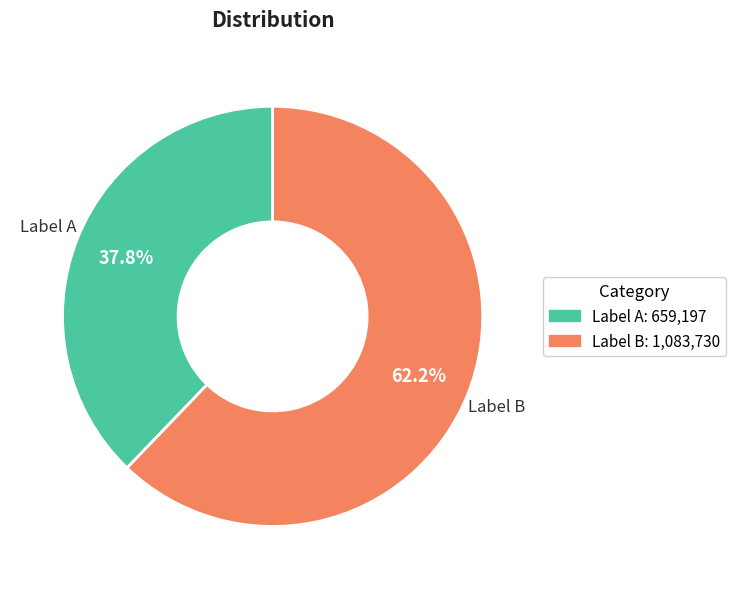

Rank the categories by value from highest to lowest.

Label B, Label A